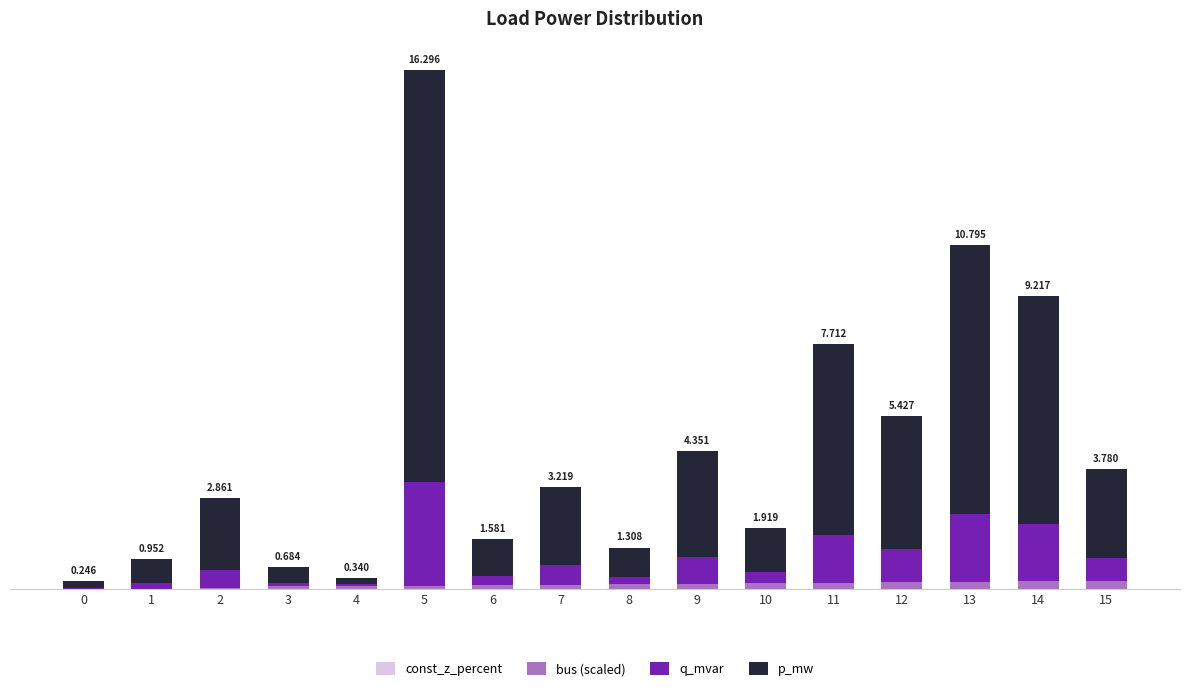

Does the chart contain stacked bars?

Yes